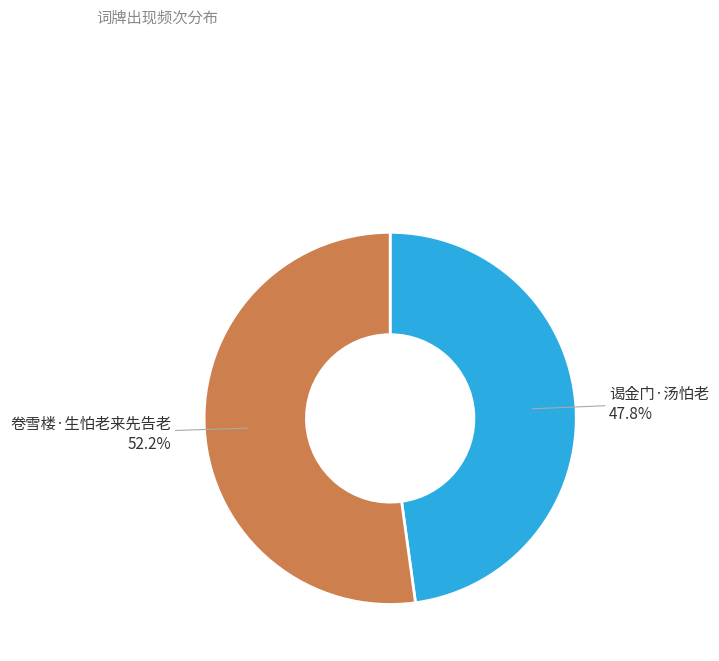

Count the number of slices in the pie.

2